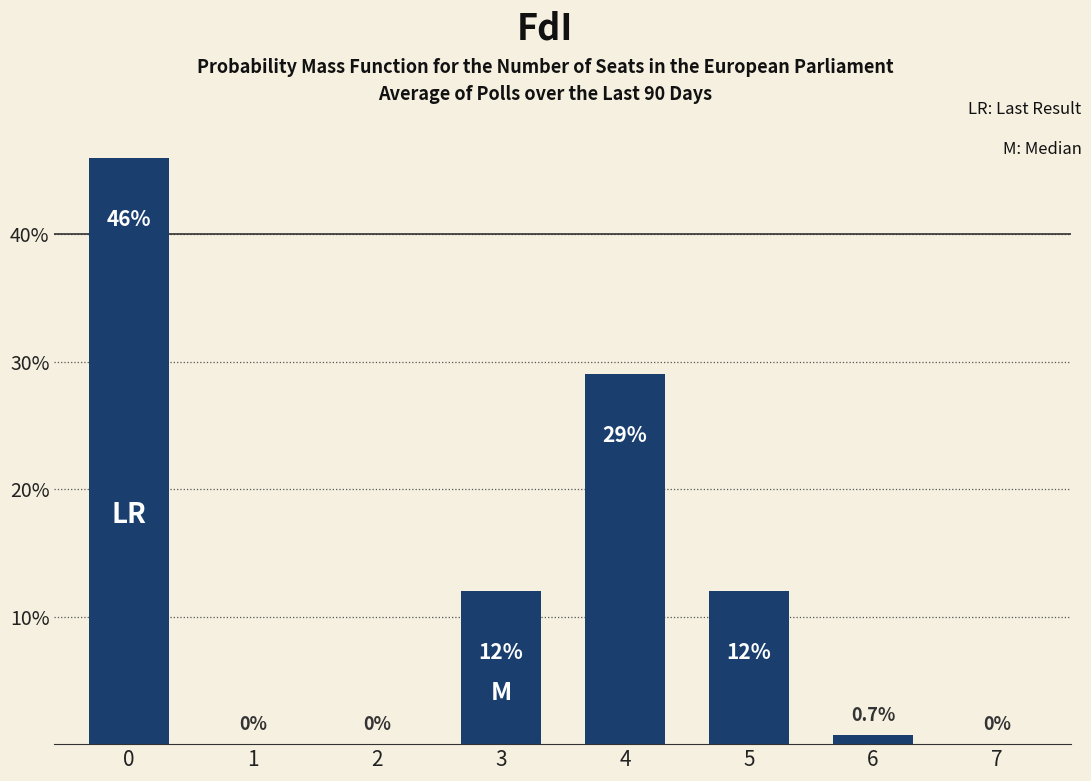

Between 7 and 4, which is larger?

4